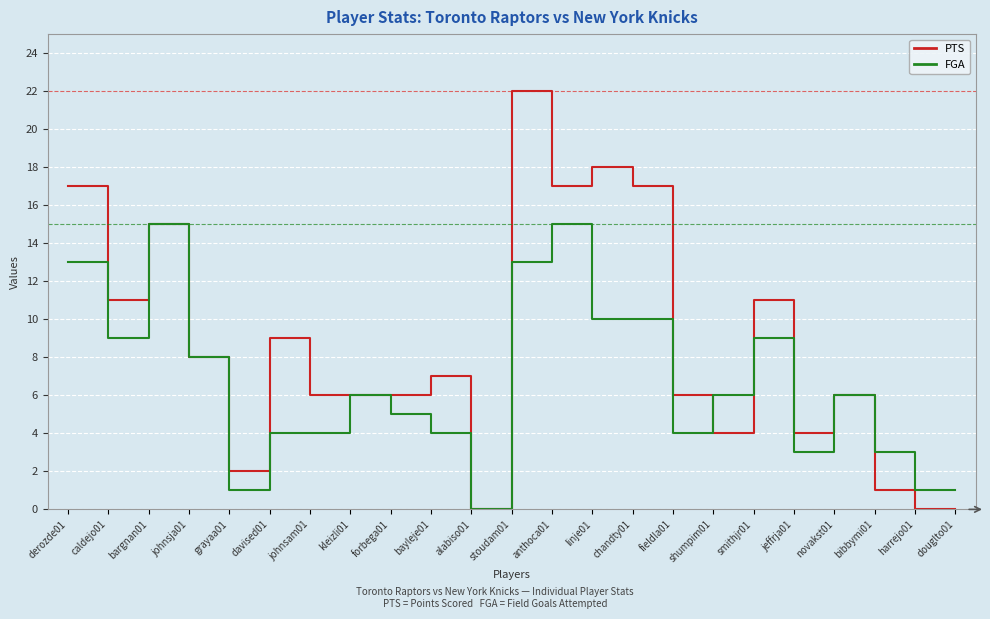

List the series in order of their peak value, highest first.

PTS, FGA